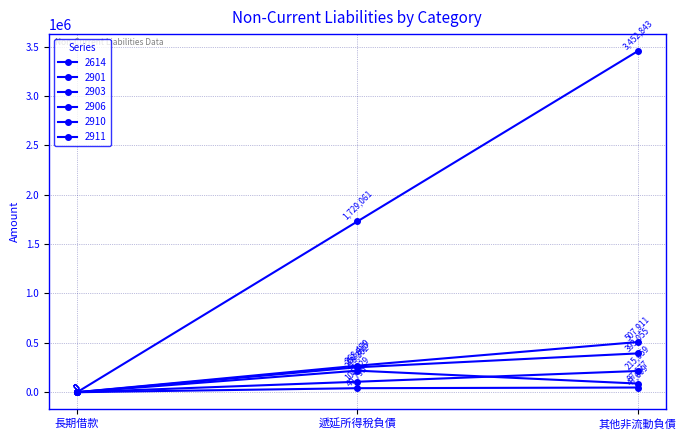

Is this an area chart (filled region under the line)?

No